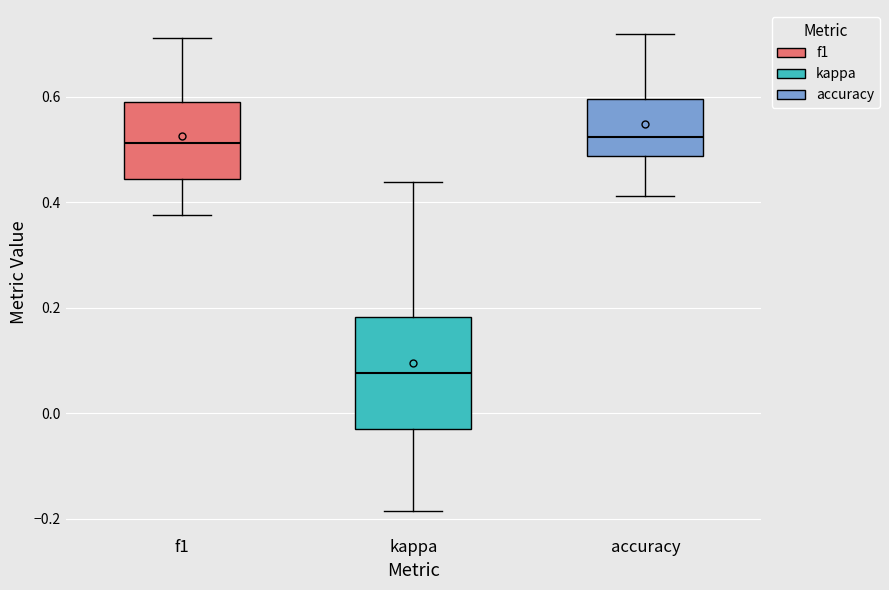

Where is the upper edge of the box for f1 on the y-axis? The values are not printed on the chart, so give them approximately, as read against the axis.

0.58